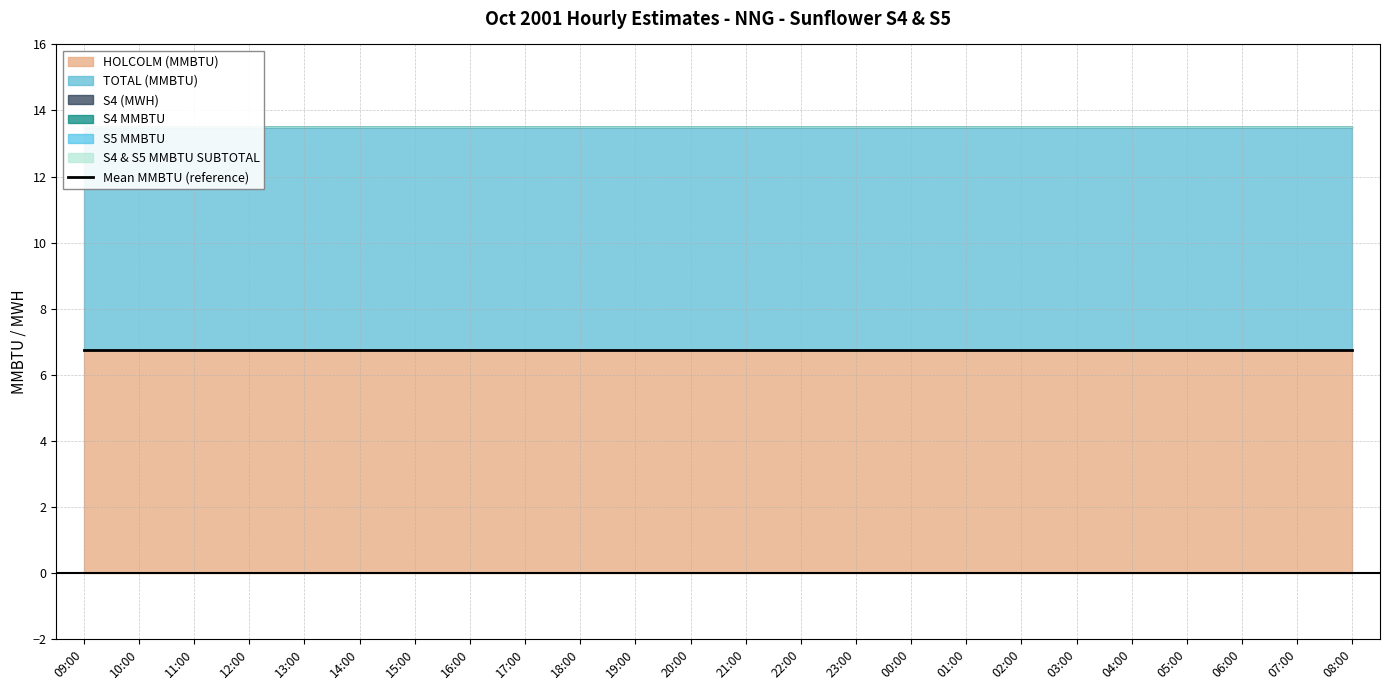

True or false: S4 & S5 MMBTU SUBTOTAL has a value of 0.0 at 12:00.

True